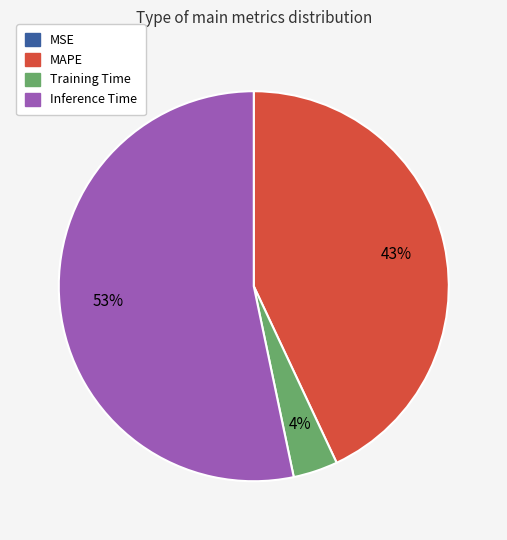

Which slice is the largest?

Inference Time